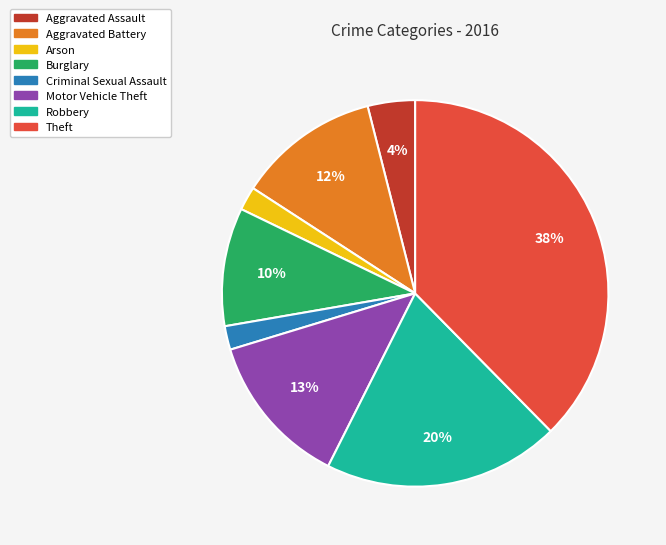

Which slice is the largest?

Theft